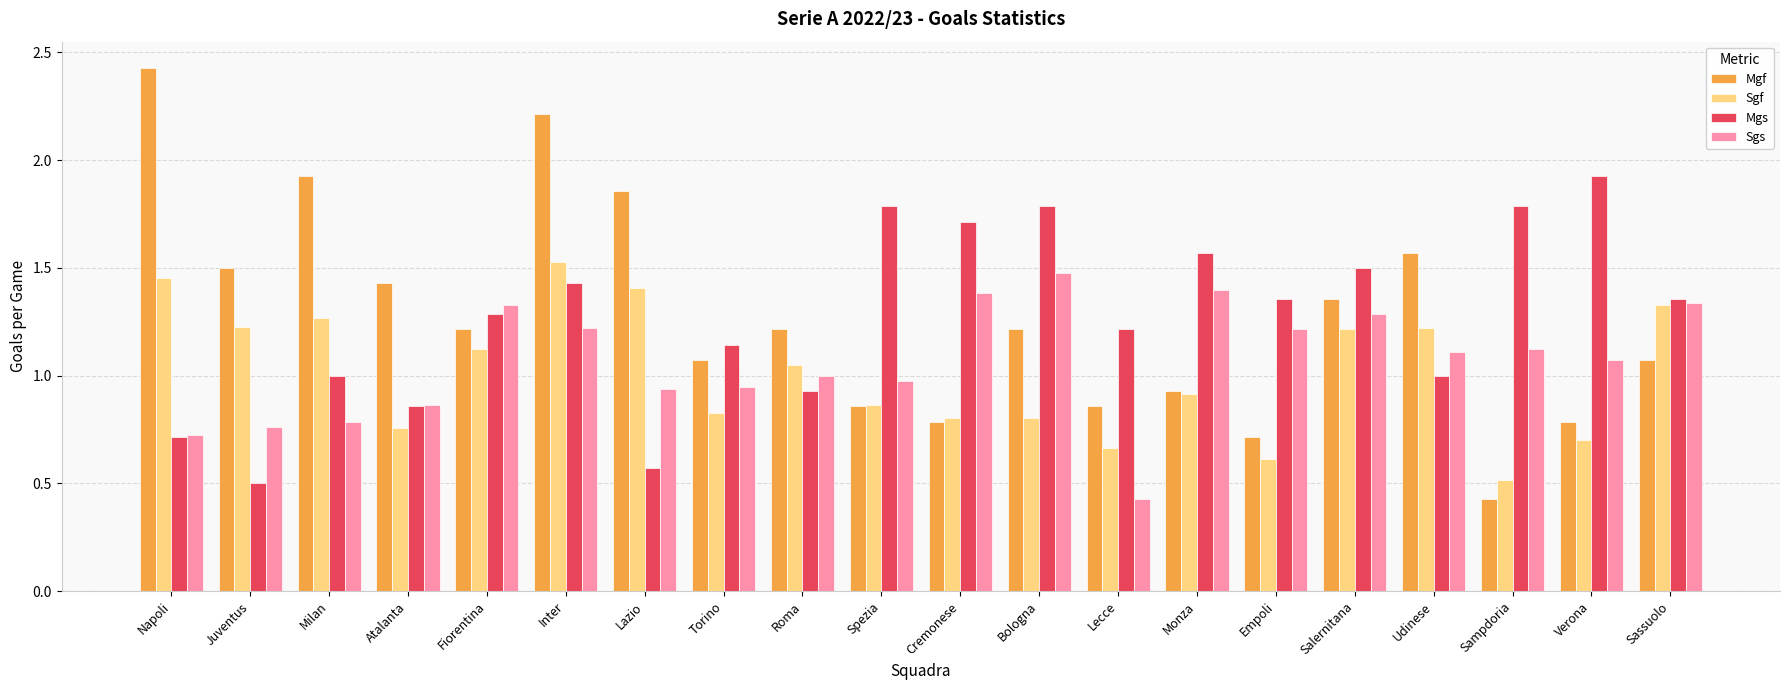

Which series has the widest spread of values?

Mgf